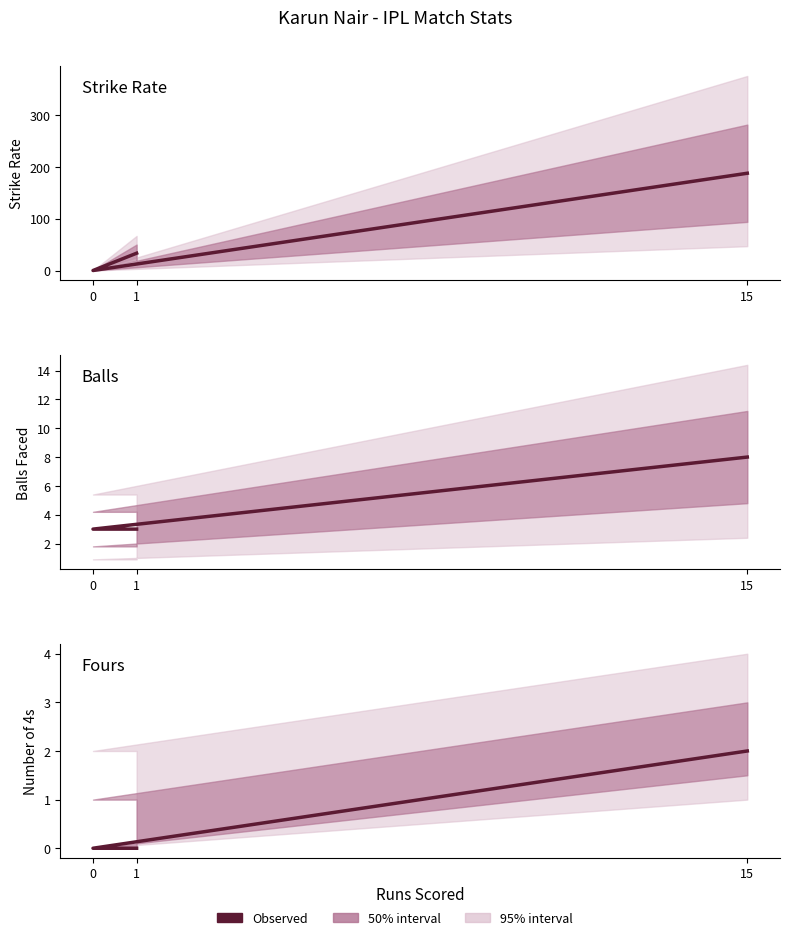

What value does the Strike Rate series have at 1?

33.3